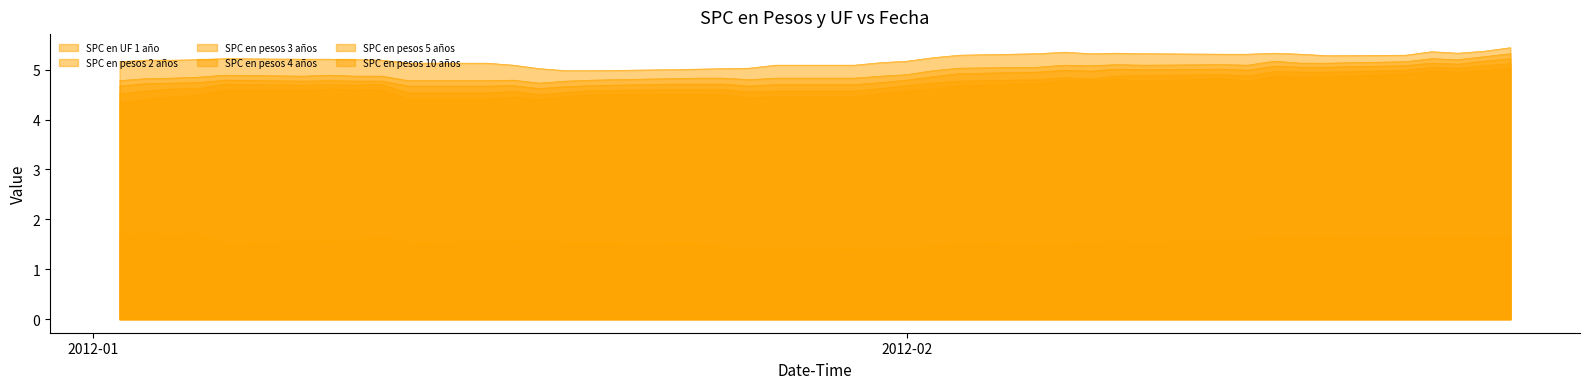

Is it true that SPC en pesos 3 años equals 4.7 at 09-01-2012?

True